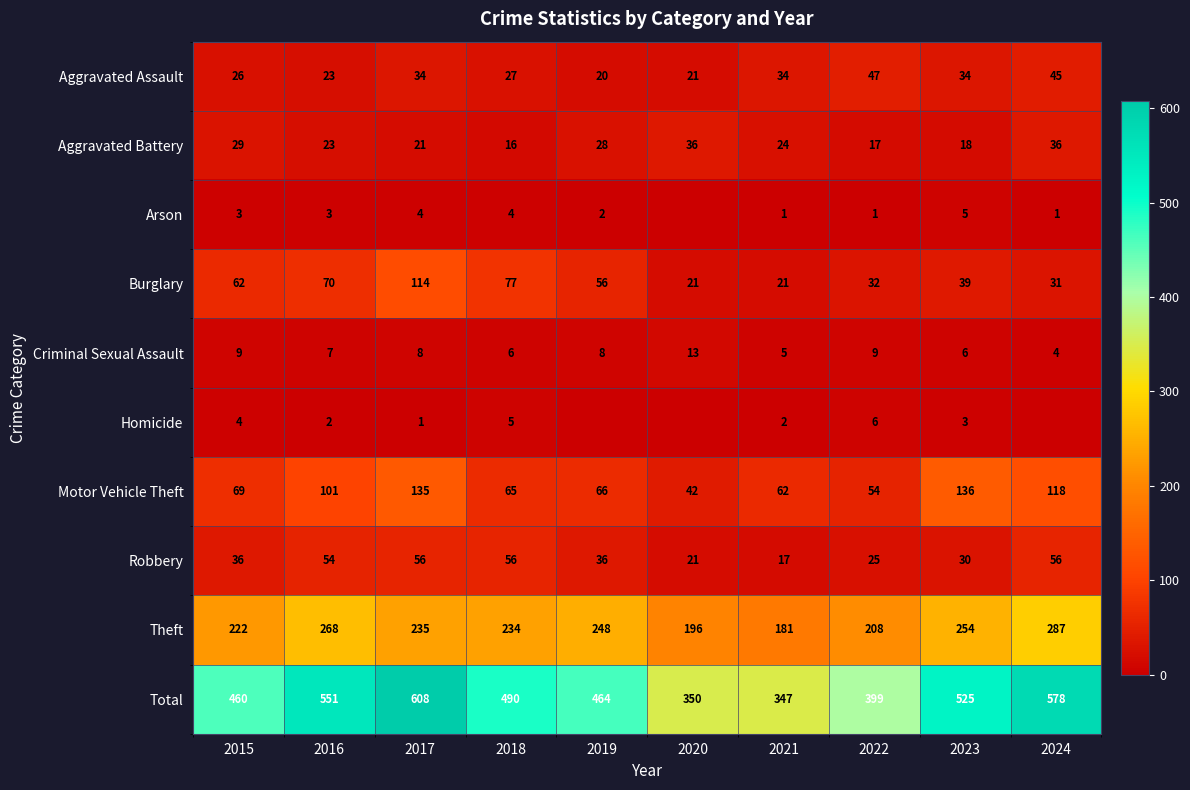

How many data points in Aggravated Battery are less than 24?

5